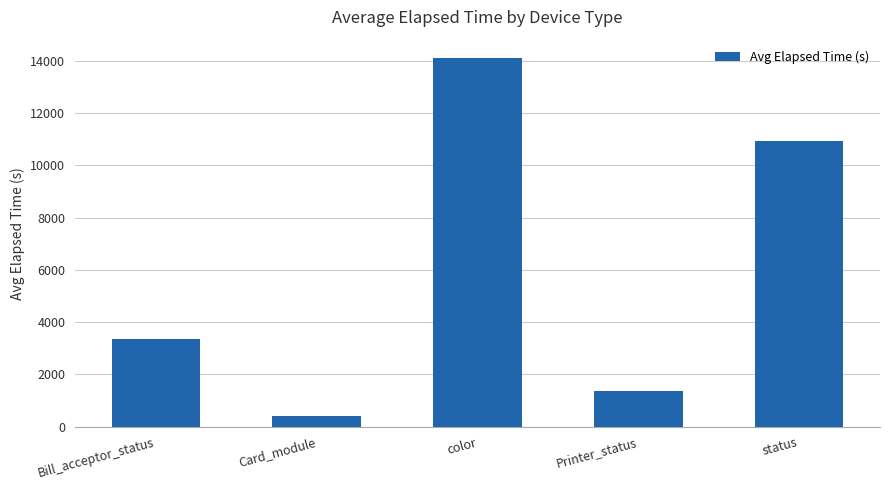

How many data points are less than 3347?

2